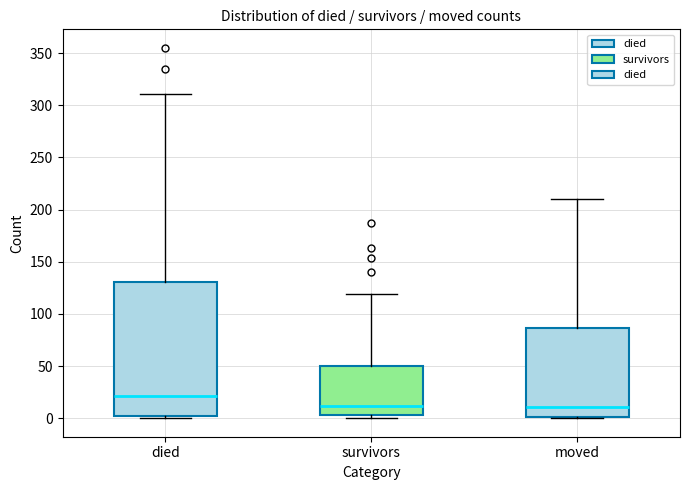

Reading left to right, transcribe this box plot: for each box, give where its median line is, the range the box spans, and where its two whiskers end, as read against the y-axis. The values are not printed on the chart, so give them approximately, as read against the axis.

died: median 20, box 0 to 130, whiskers 0 (just below the box's lower edge) to 310
survivors: median 10, box 5 to 50, whiskers 0 to 120
moved: median 10, box 0 to 85, whiskers 0 to 210